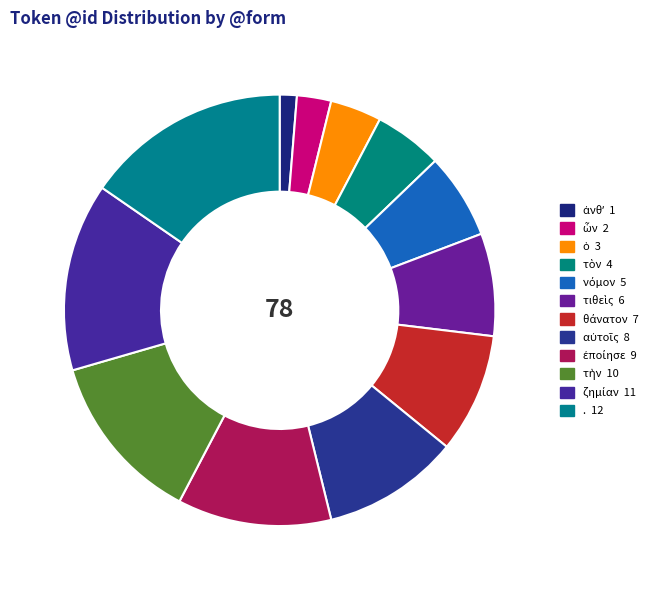

What is the smallest slice in the pie chart?

ἀνθʼ